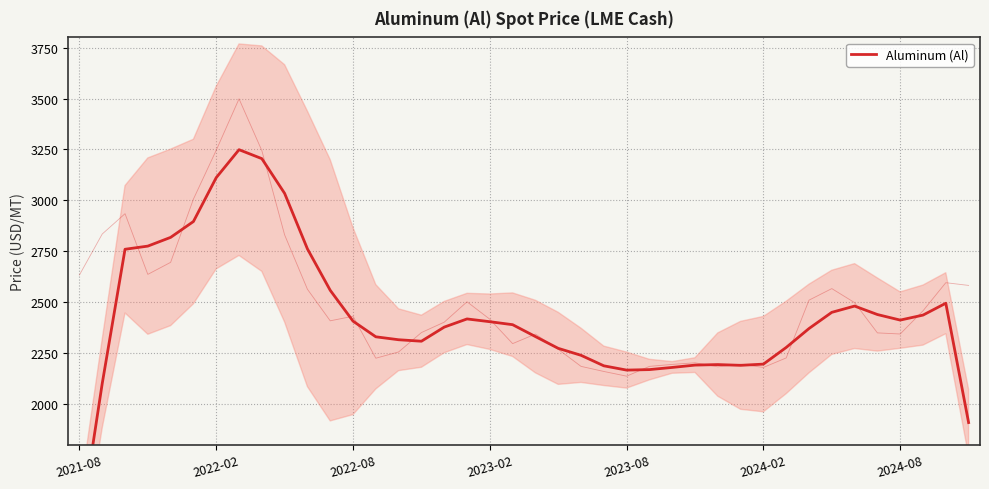

Where is the data nearest to the value 2307?

15